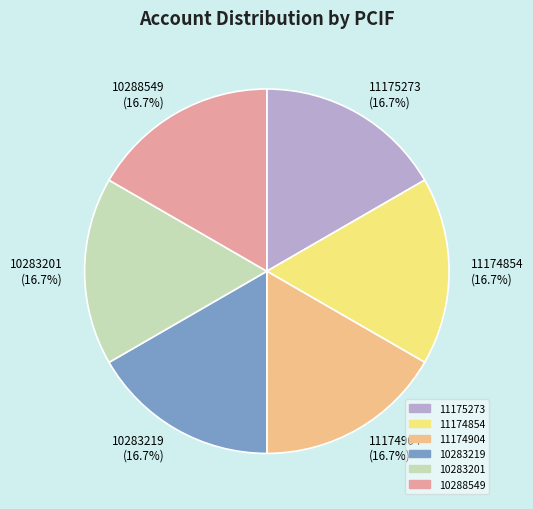

Is the sum of 11175273 and 10288549 greater than half?

No